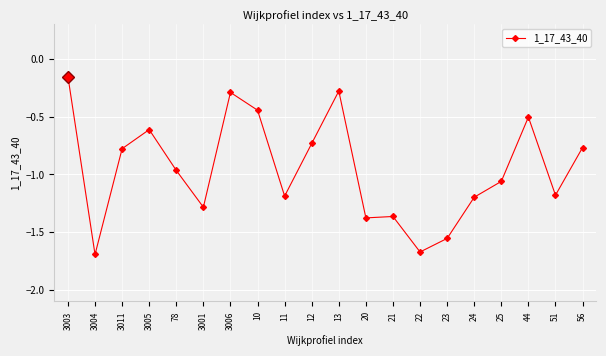

Where is the first local maximum?

3005